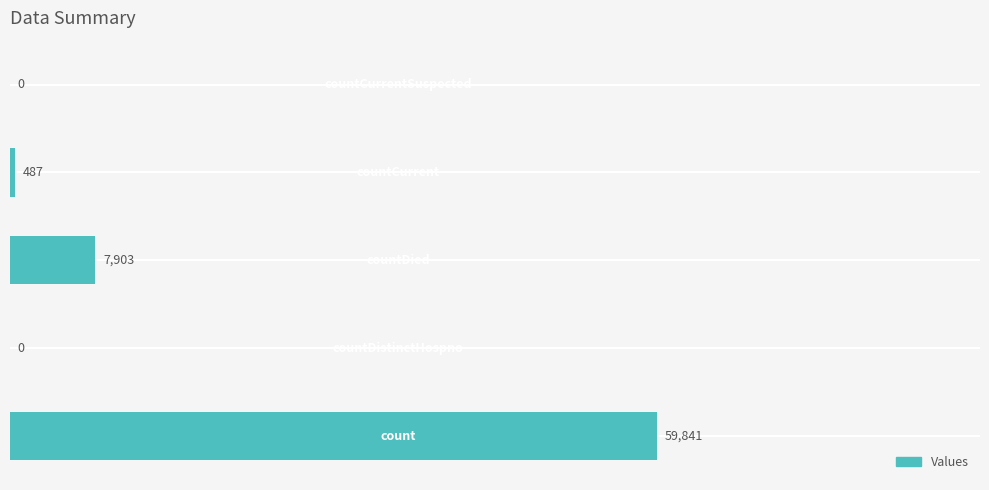

How many data points does each series have?

5